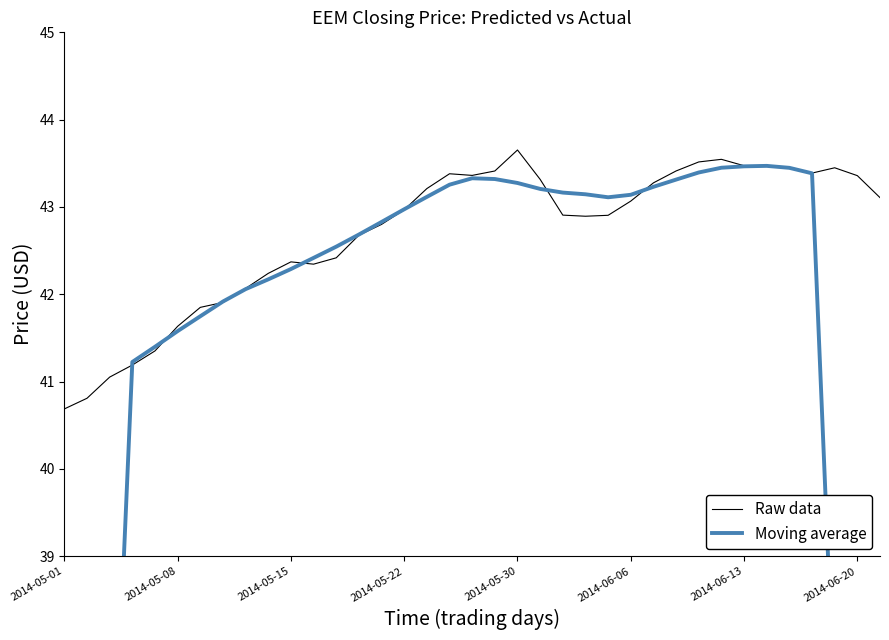

How many lines are shown in the chart?

2